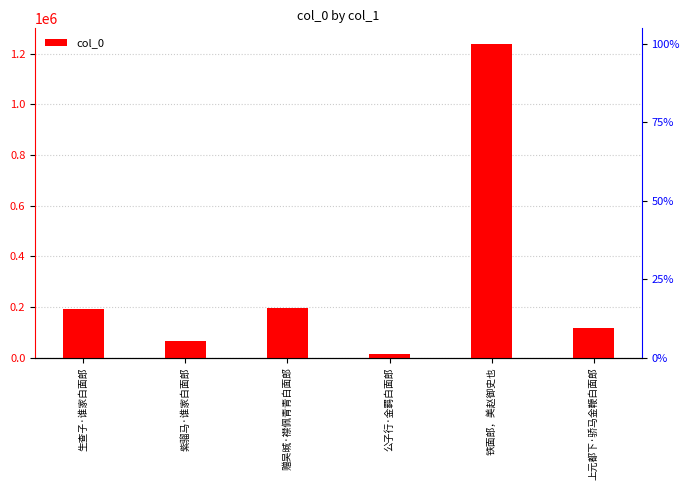

The chart shows a value of 176208 at 上元都下·骄马金鞭白面郎. True or false?

False